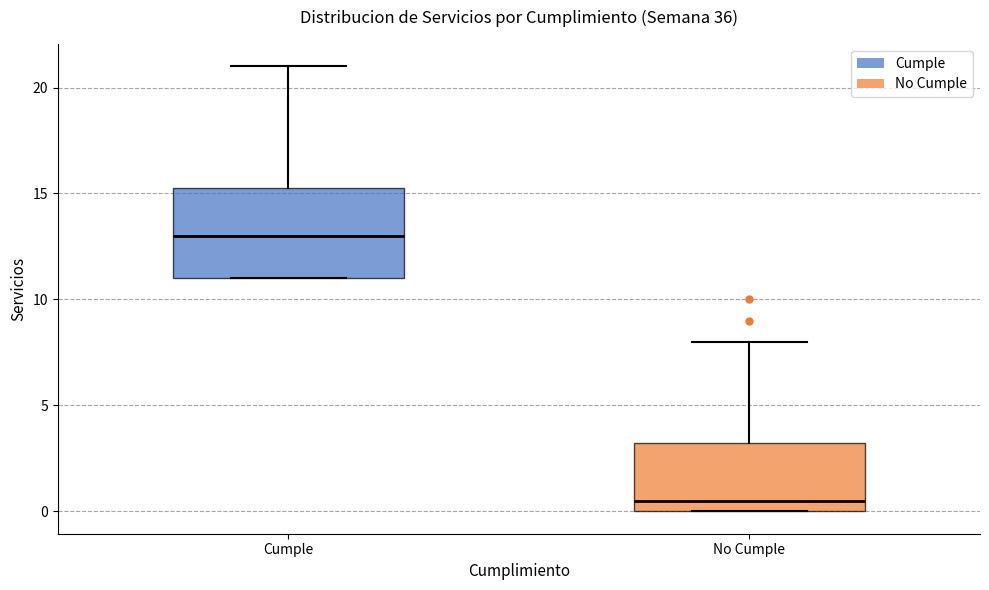

Where does the upper whisker of the box for No Cumple end on the y-axis? The values are not printed on the chart, so give them approximately, as read against the axis.

8.0